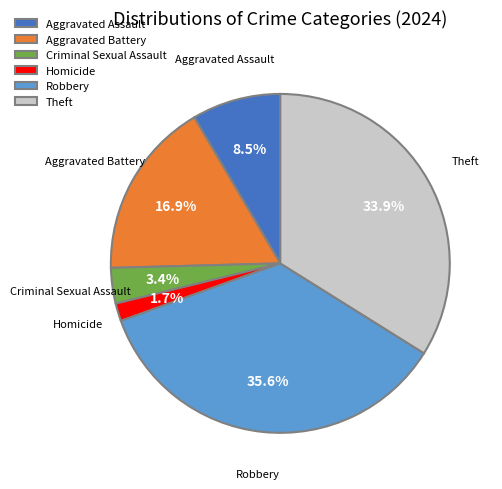

True or false: Criminal Sexual Assault accounts for 3% of the total.

True